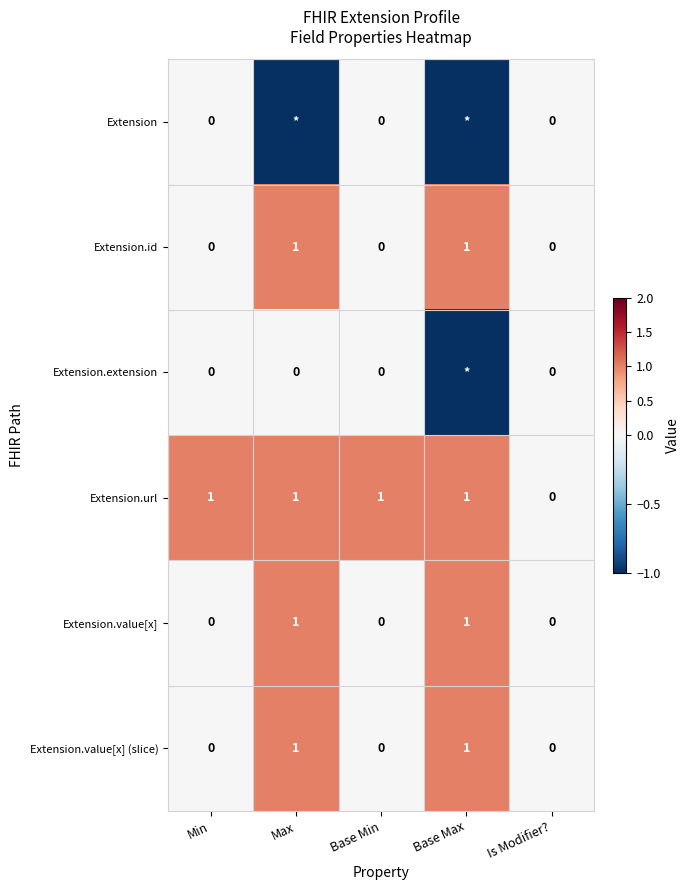

How many Extension.value[x] values are between 0 and 1?

5